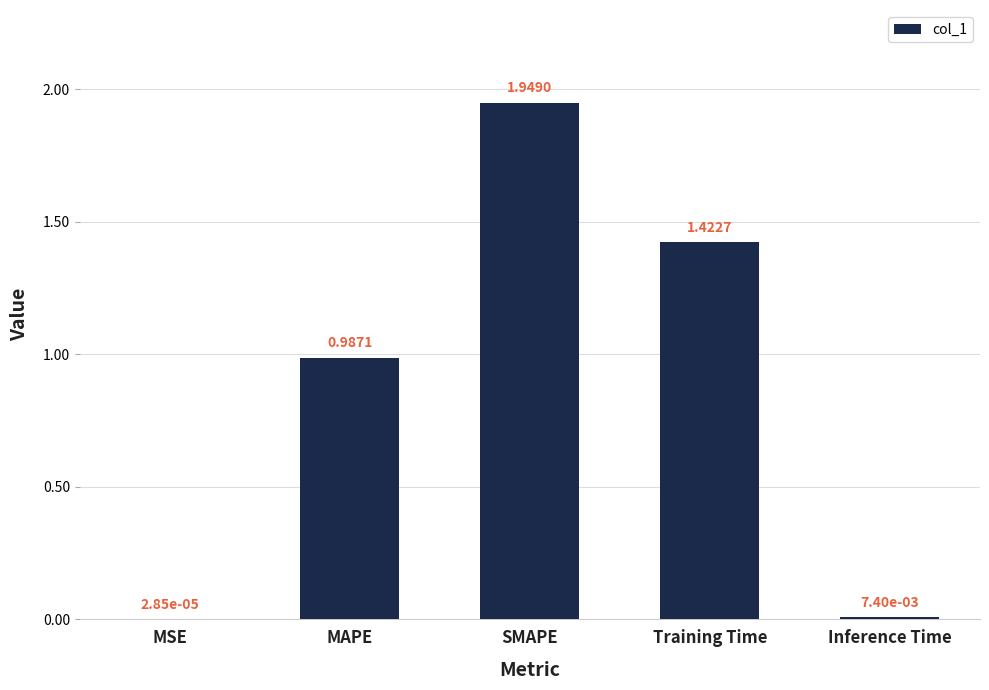

Approximately how many times larger is the value at MAPE compared to Training Time?

0.7